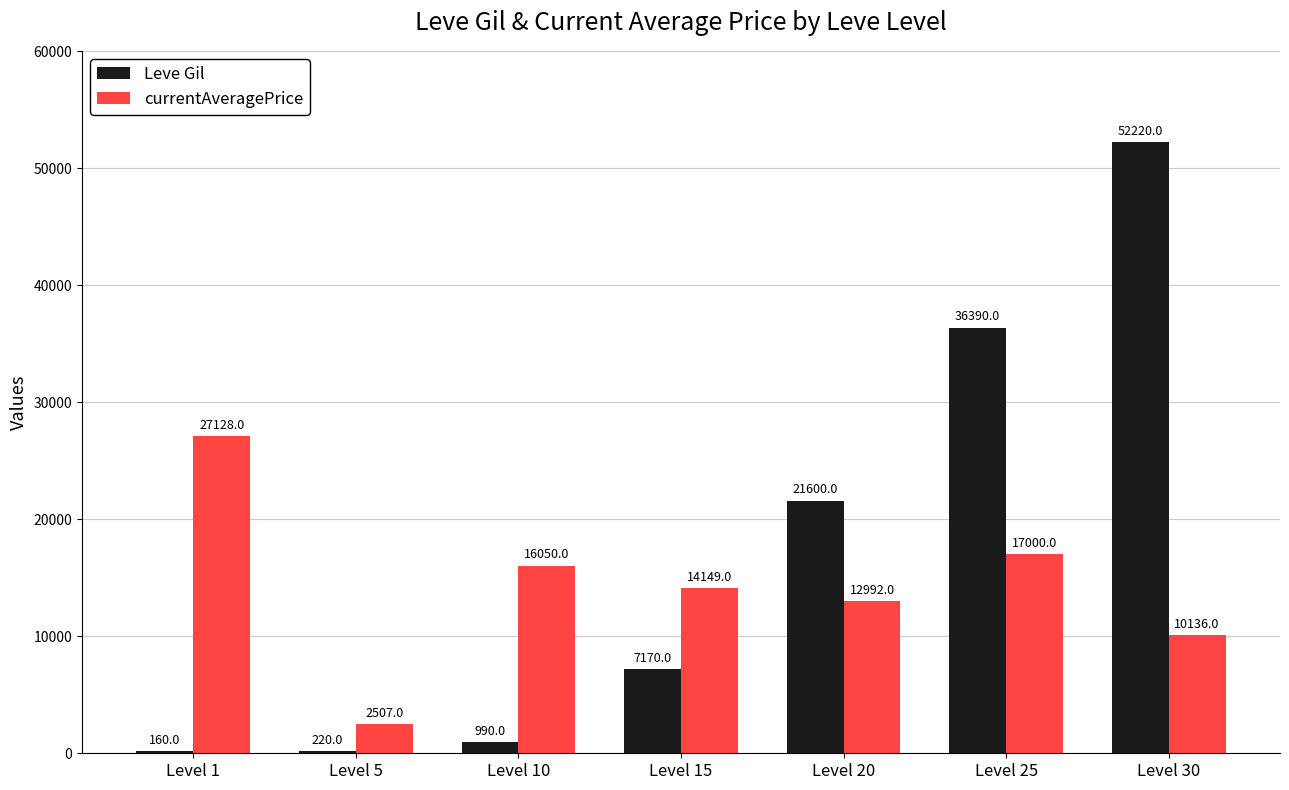

At which label is Leve Gil closest to 26190?

Level 20